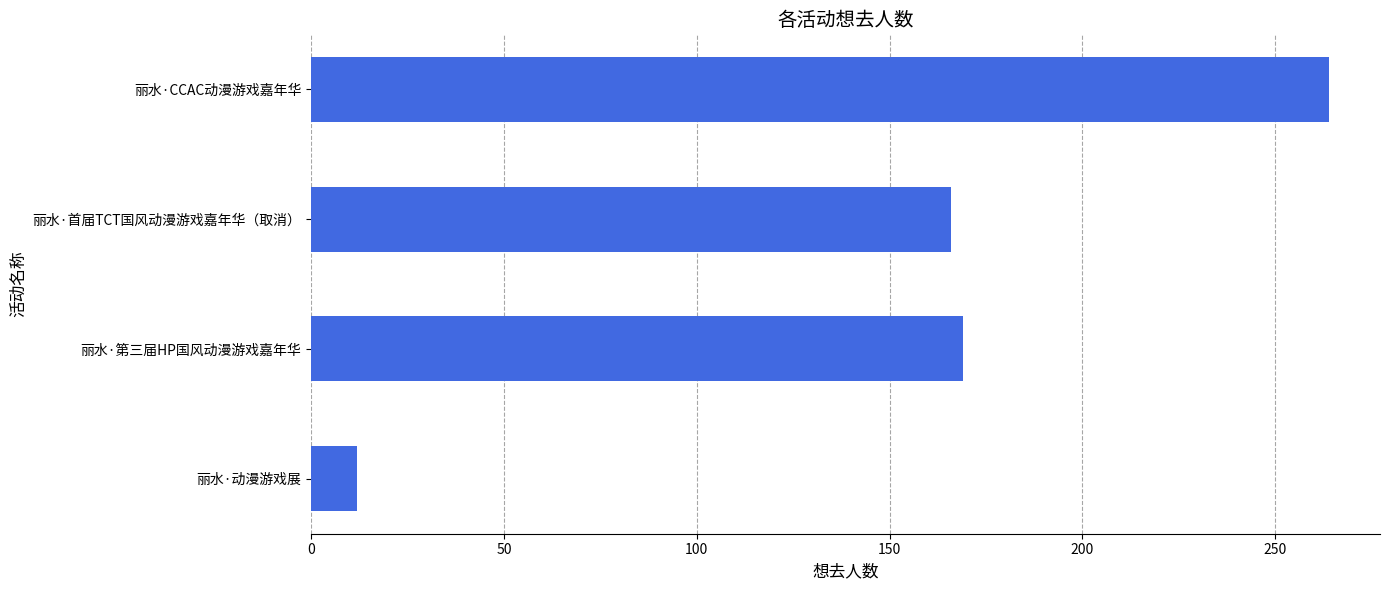

At which label is the value closest to 138?

丽水·首届TCT国风动漫游戏嘉年华（取消）